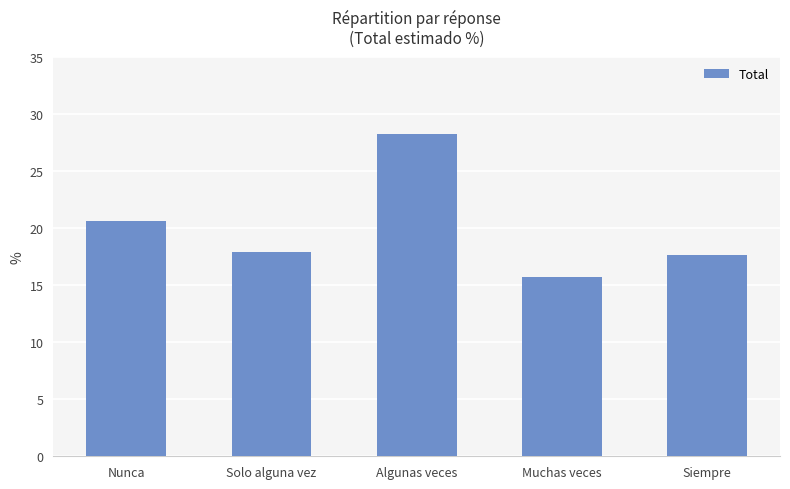

Where does the data first go above 17?

Nunca